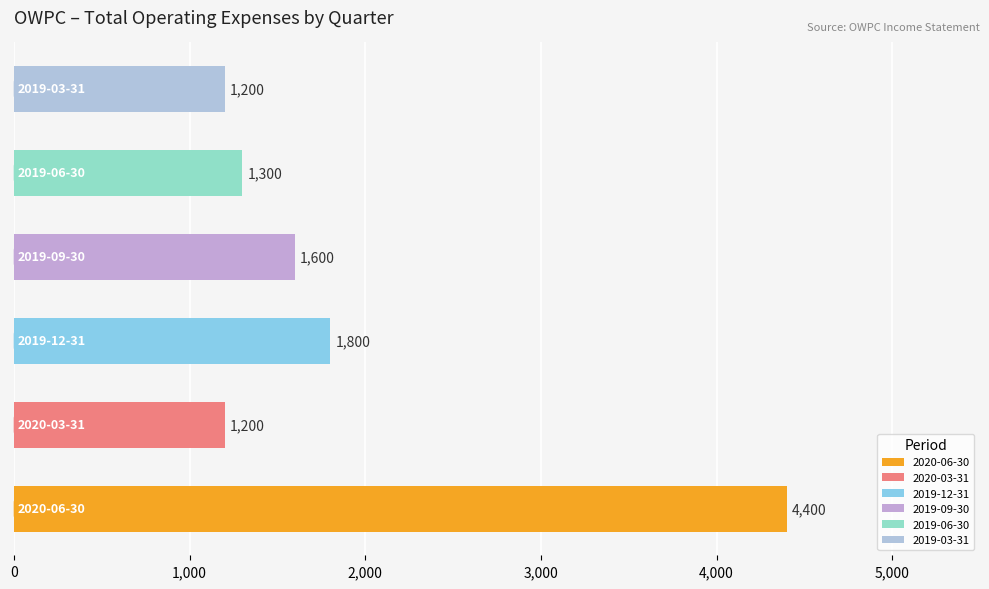

Reading top to bottom, extract all data points from this chart.

1200	1300	1600	1800	1200	4400